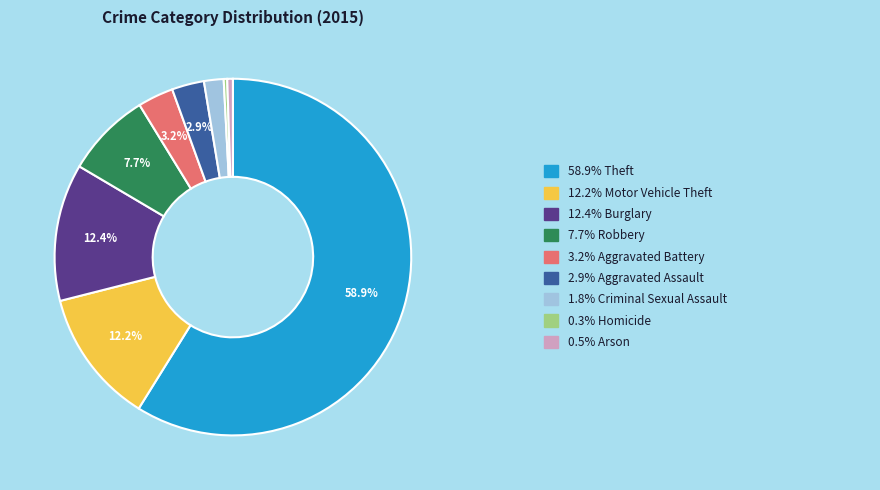

Does any single category account for the majority?

Yes